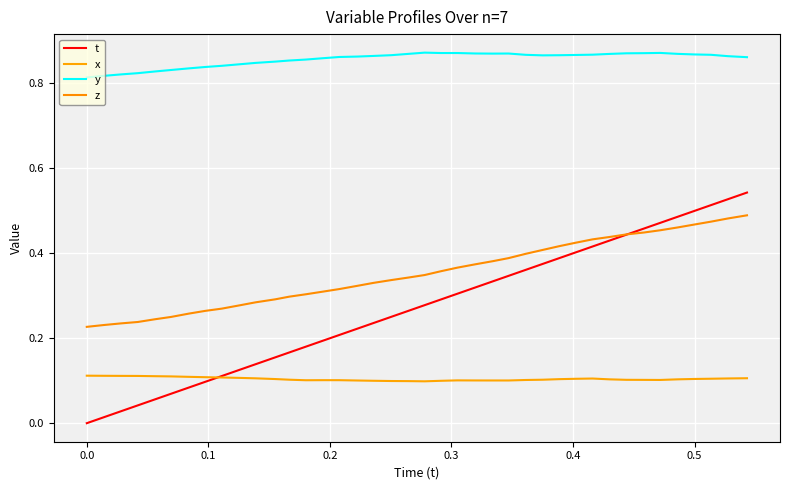

Rank the series by their maximum value, from highest to lowest.

y, t, z, x